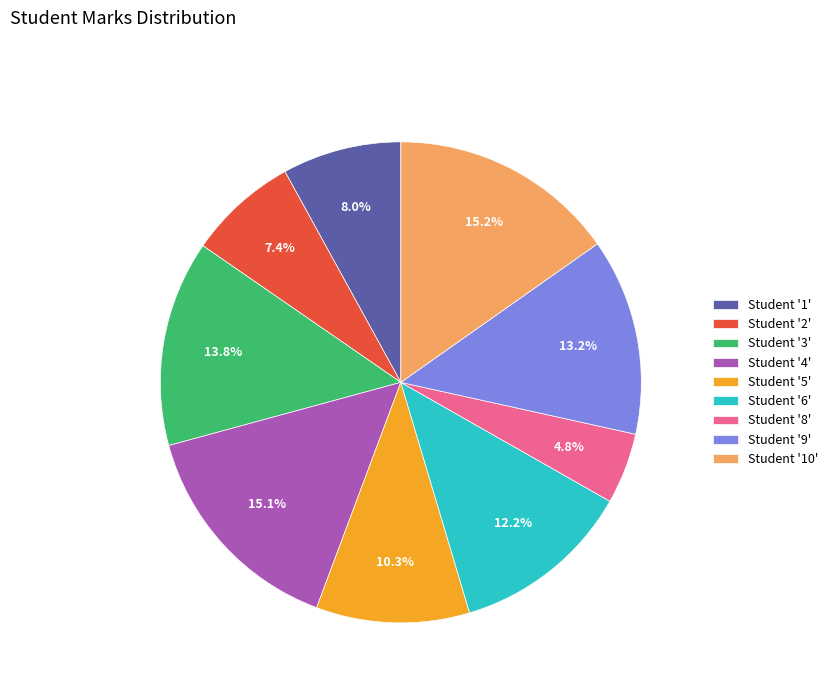

Which slice is the smallest?

Student '8'